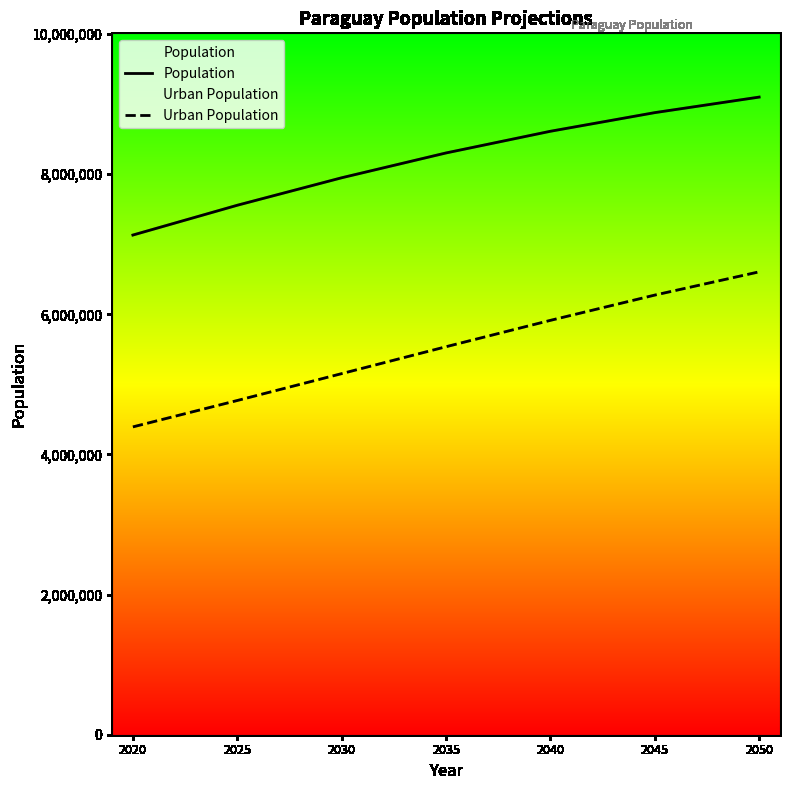

What is the total value across all series at 2050?

15708859